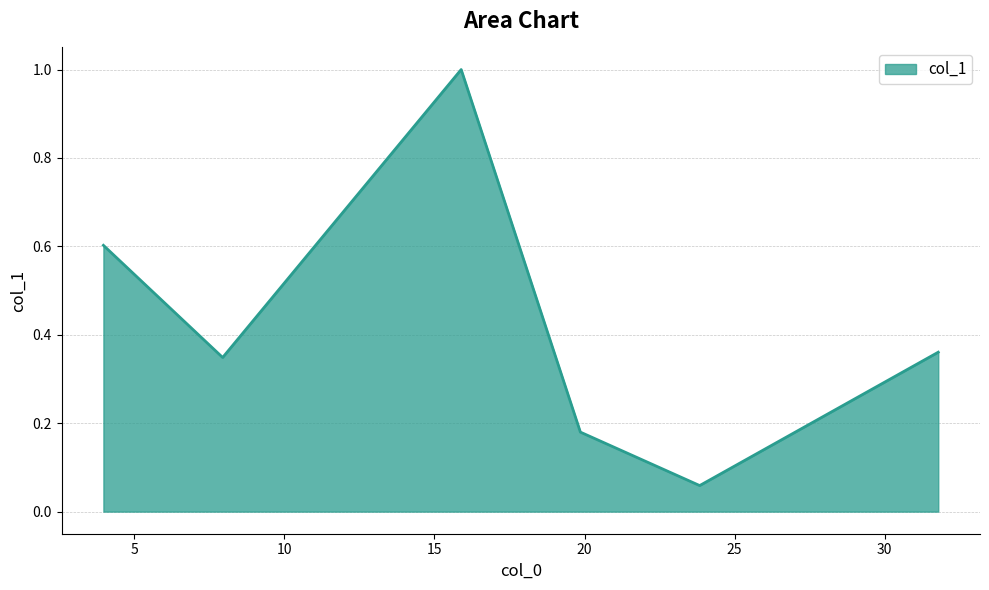

What is the greatest value displayed?

1.0